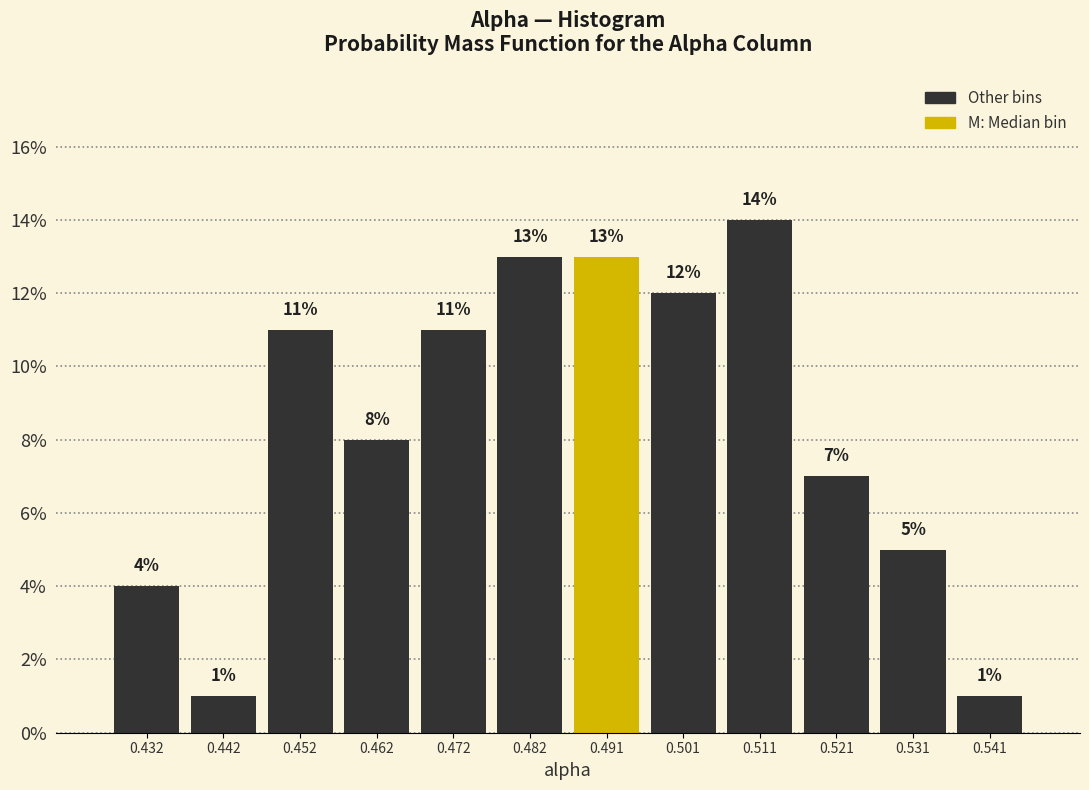

How tall is the bar that spans 0.506 to 0.516 on the x-axis? The bar edges are not printed on the chart, so give them approximately, as read against the axis.

14